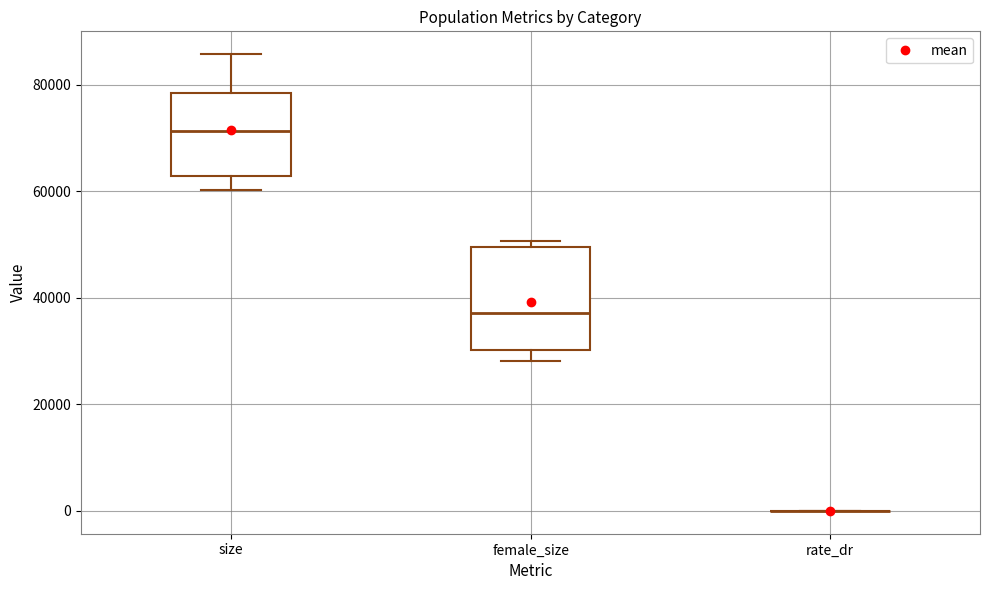

Reading left to right, transcribe this box plot: for each box, give where its median line is, the range the box spans, and where its two whiskers end, as read against the y-axis. The values are not printed on the chart, so give them approximately, as read against the axis.

size: median 72000, box 62000 to 78000, whiskers 60000 to 86000
female_size: median 38000, box 30000 to 50000, whiskers 28000 to 50000 (just above the box's upper edge)
rate_dr: box collapsed to a line at 0, whiskers 0 to 0